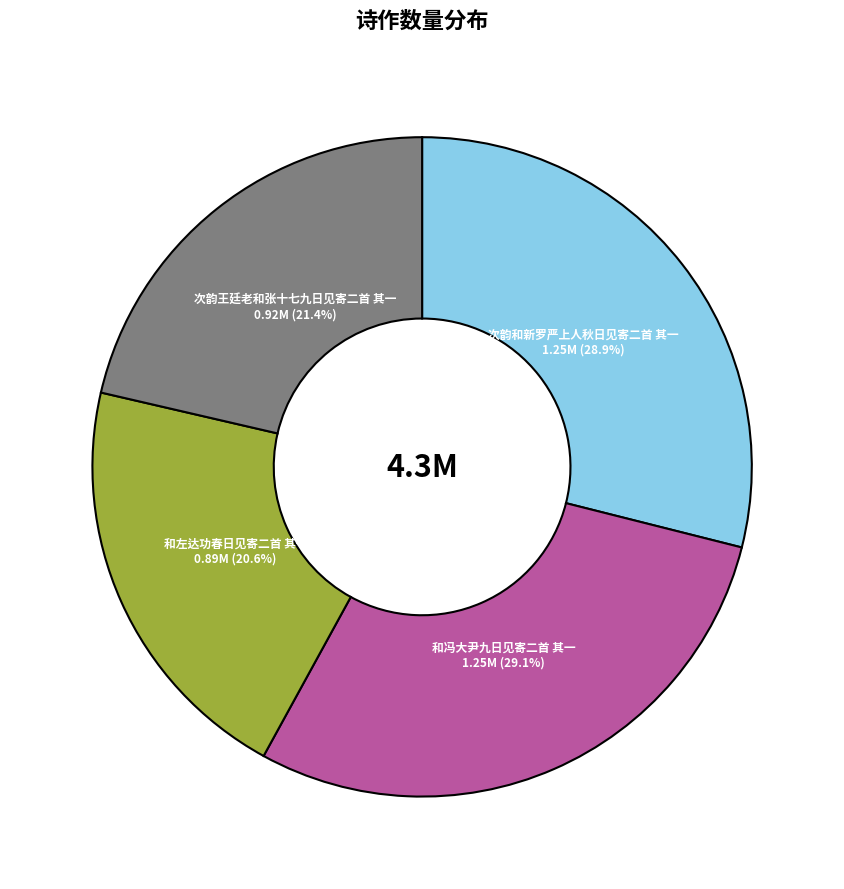

Is there any slice that represents more than half of the pie?

No